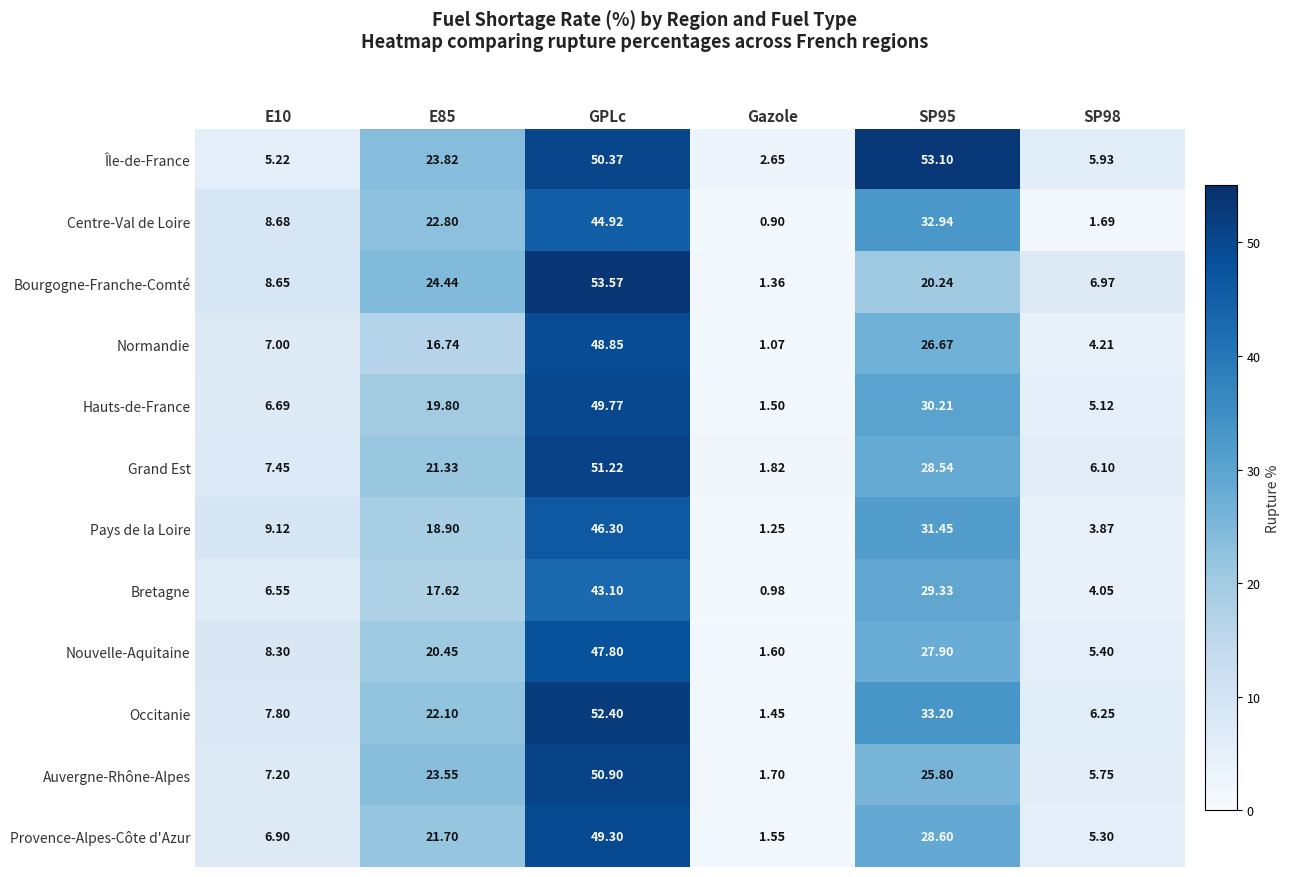

Which label corresponds to the smallest value in the chart?

Gazole